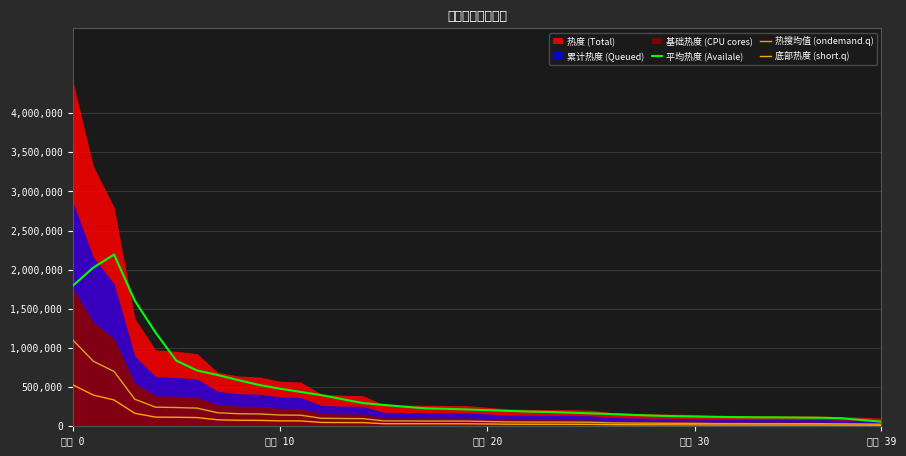

What is the maximum value for 底部热度 (short.q)?

530576.2